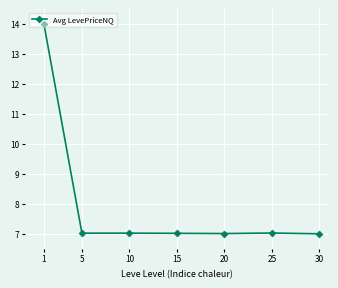

Is it true that the value at 30 is 7.0?

True